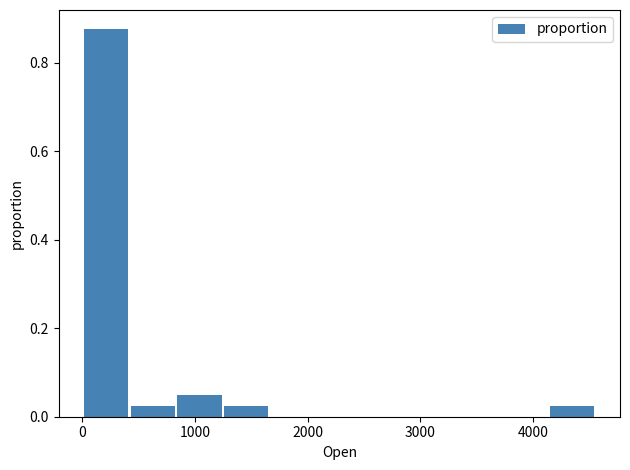

Which range on the x-axis has the tallest bar?

0 to 400